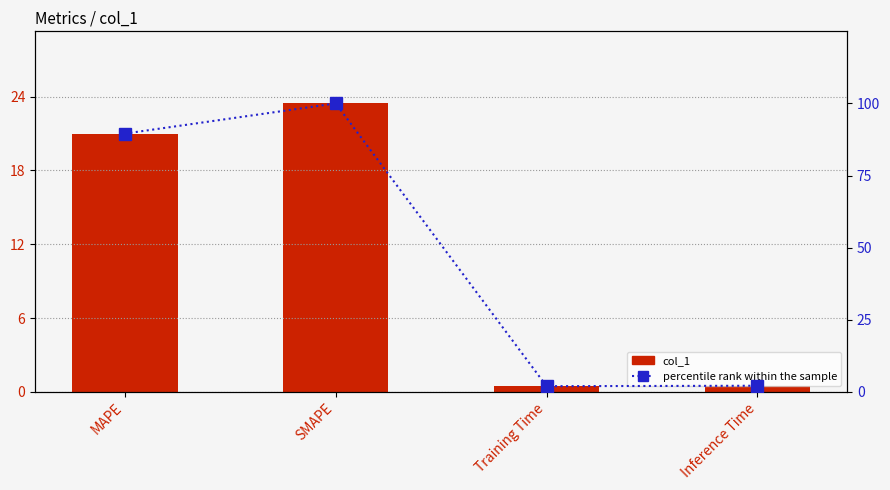

Is it true that col_1 equals 0.5 at Training Time?

True